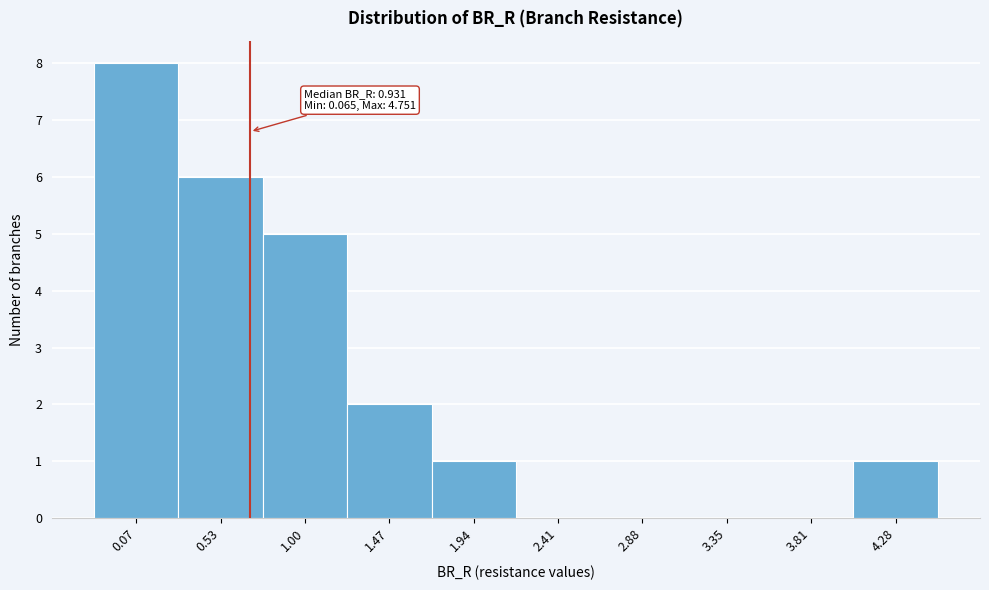

Reading right to left, extract all data points from this chart.

4.28=1	3.81=0	3.35=0	2.88=0	2.41=0	1.94=1	1.47=2	1.00=5	0.53=6	0.07=8